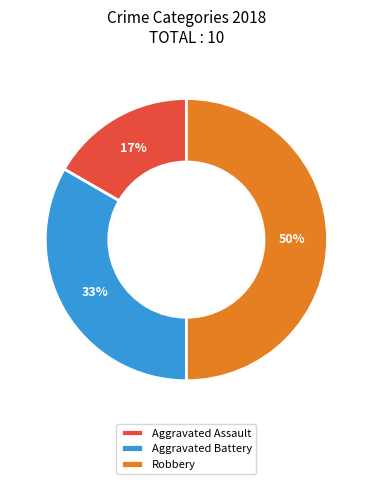

Approximately how many times larger is the value at Aggravated Assault compared to Robbery?

0.3